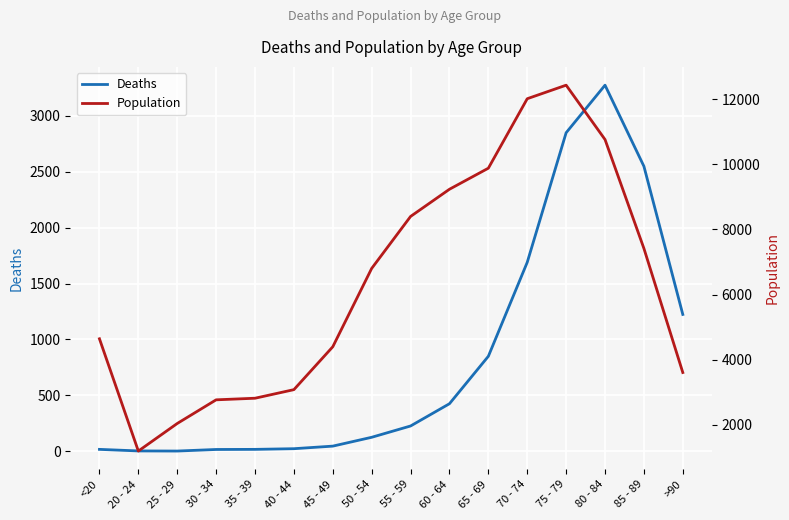

How many series are shown in this chart?

2